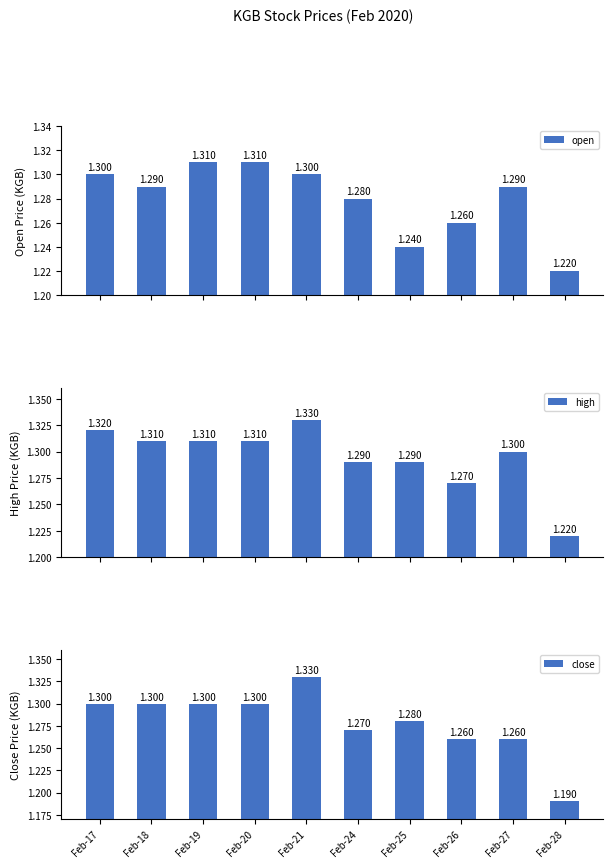

What is the average value of the close series?

1.3